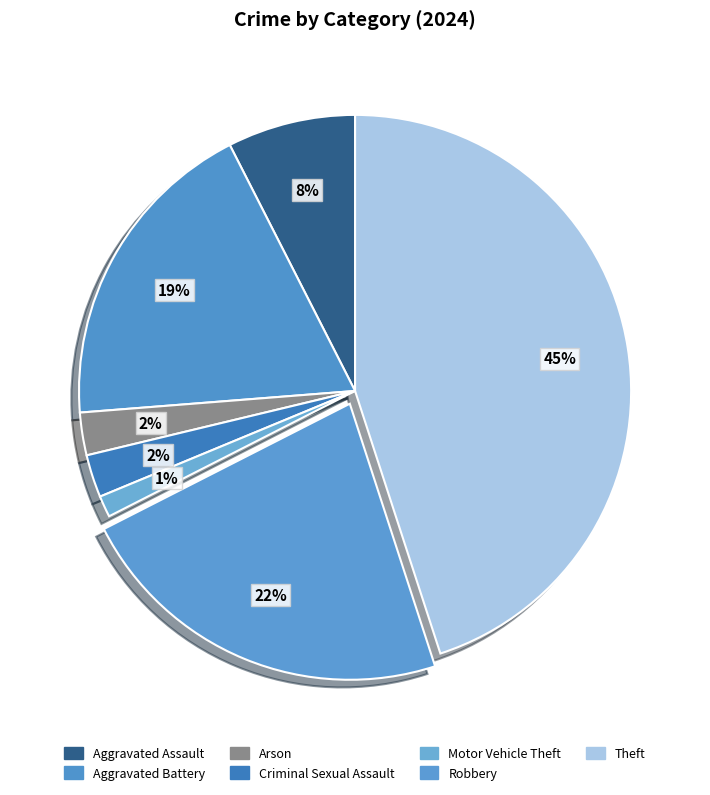

Is there any slice that represents more than half of the pie?

No